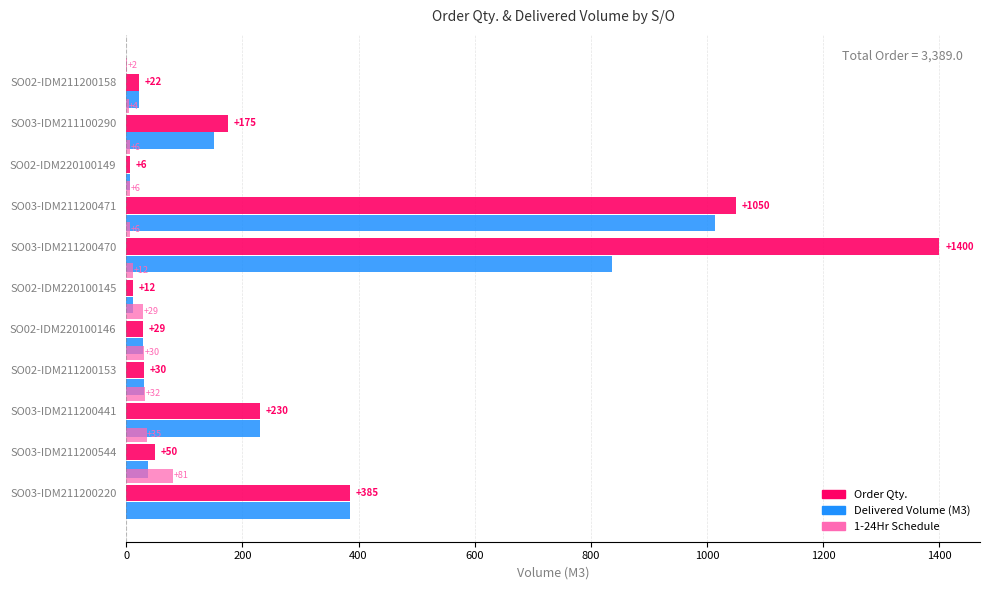

Rank the series by their average value, from highest to lowest.

Order Qty., Delivered / Order Volume (M3), 1-24Hr